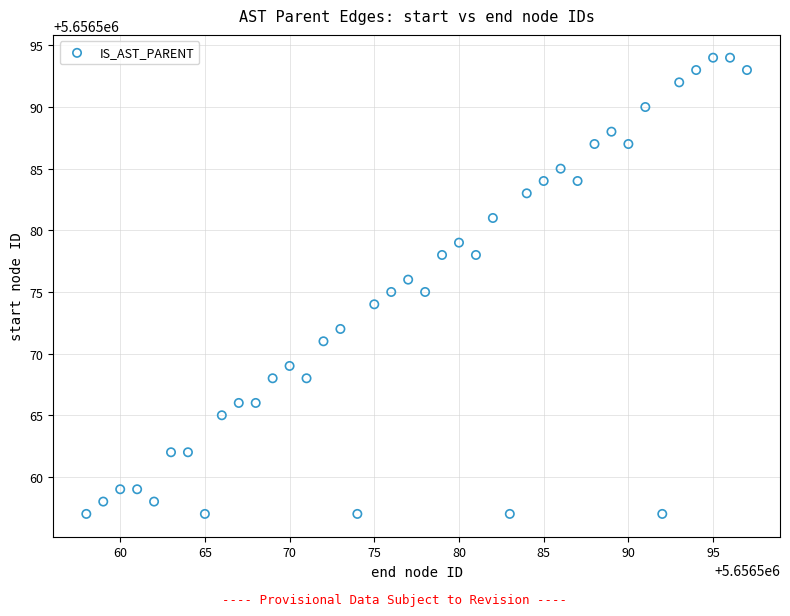

What is the range of X values (max minus min)?

39